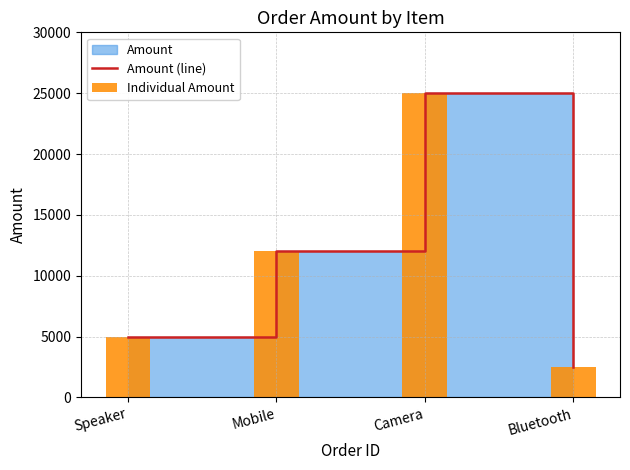

Which has a higher value, Bluetooth or Speaker?

Speaker